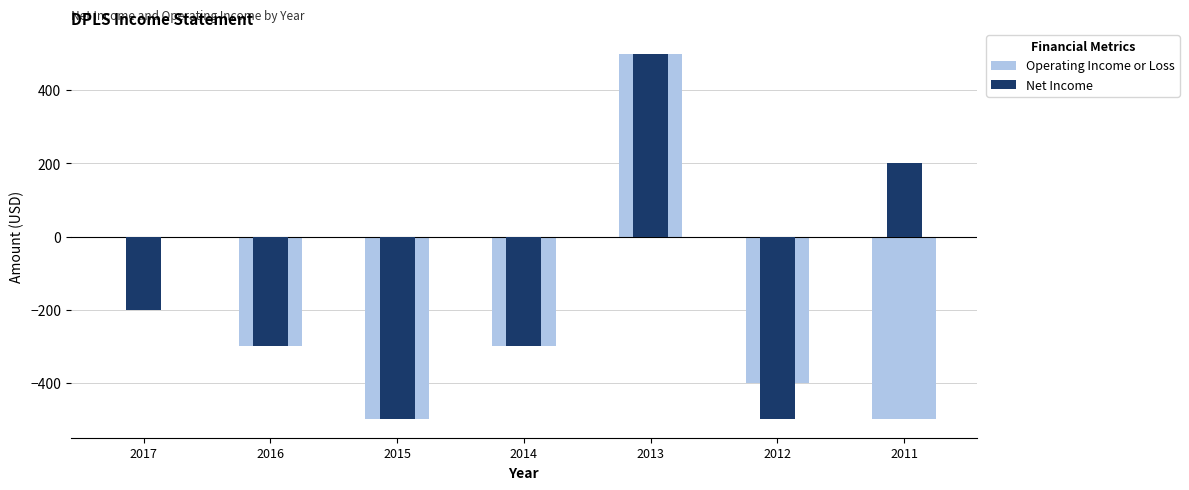

What are all the series names shown in the legend?

Operating Income or Loss, Net Income